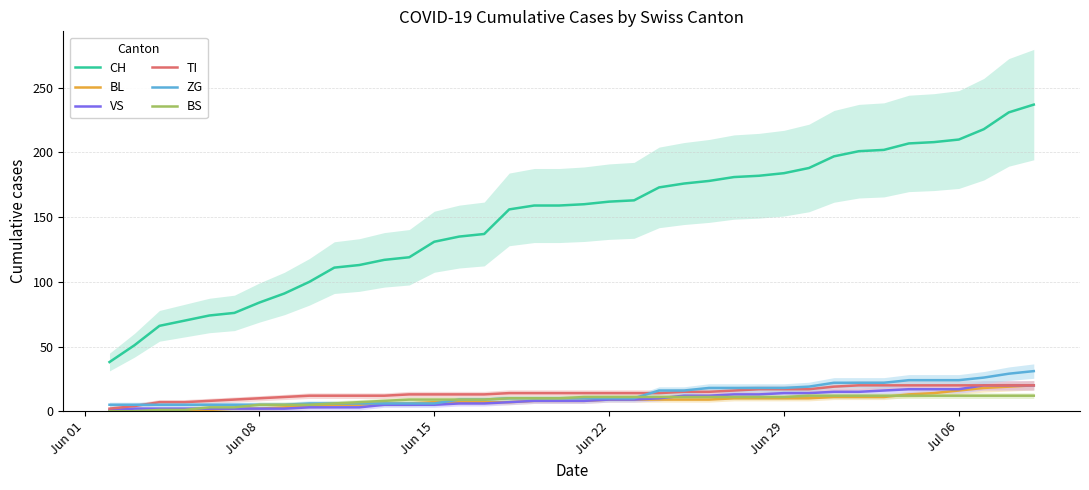

How many positive values does the BL series have?

34